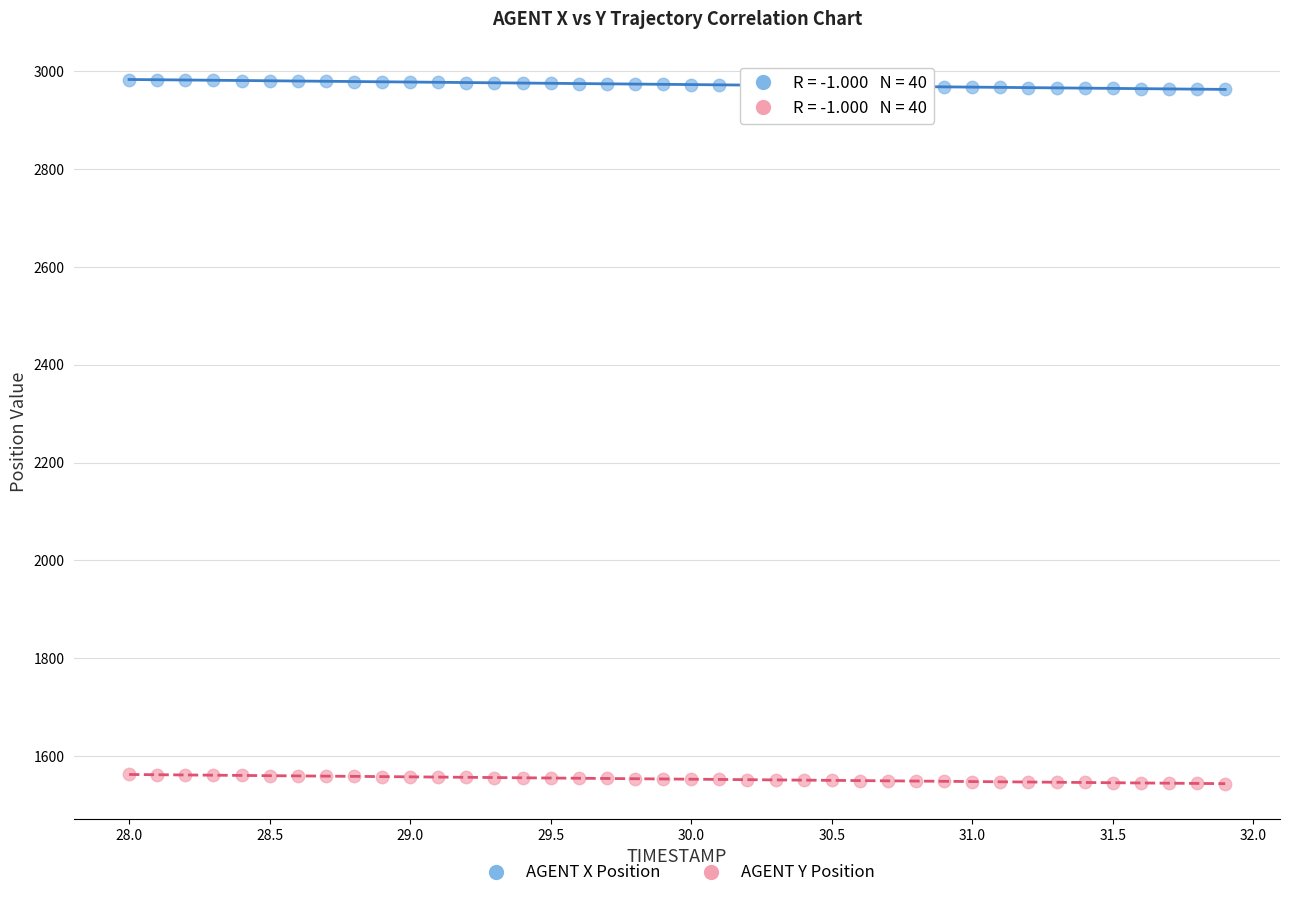

What are all the series names shown in the legend?

AGENT X Position, AGENT Y Position